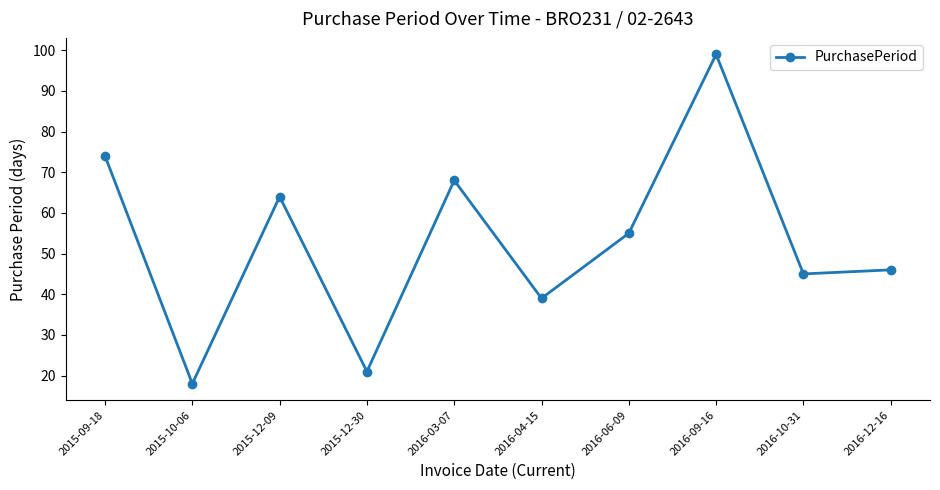

How many values are below 55?

5